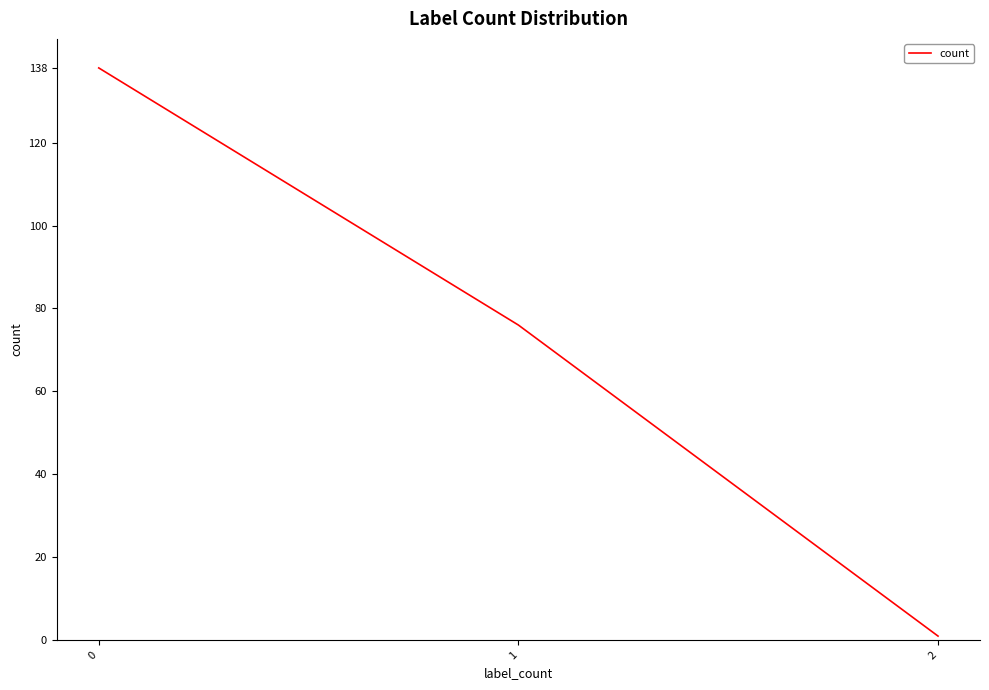

What is the maximum value shown in the chart?

138